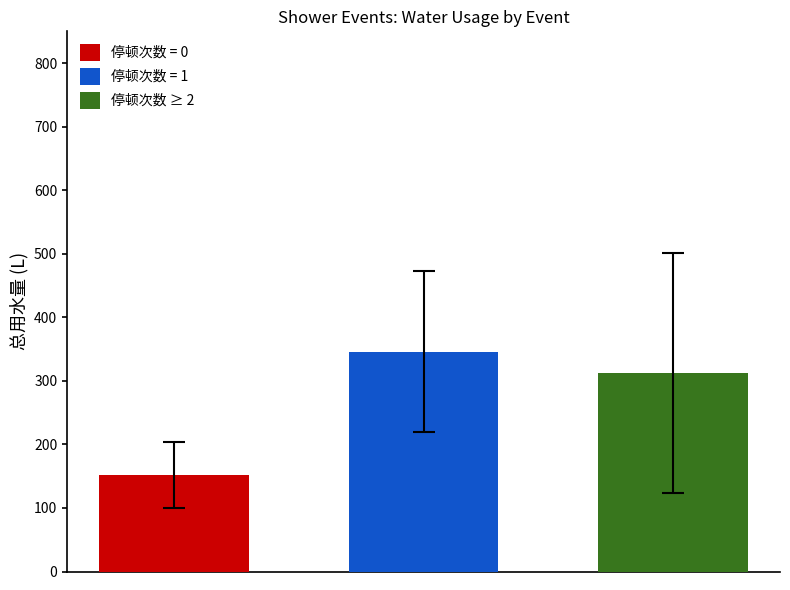

Rank the series by their maximum value, from highest to lowest.

停顿次数 = 1, 停顿次数 ≥ 2, 停顿次数 = 0